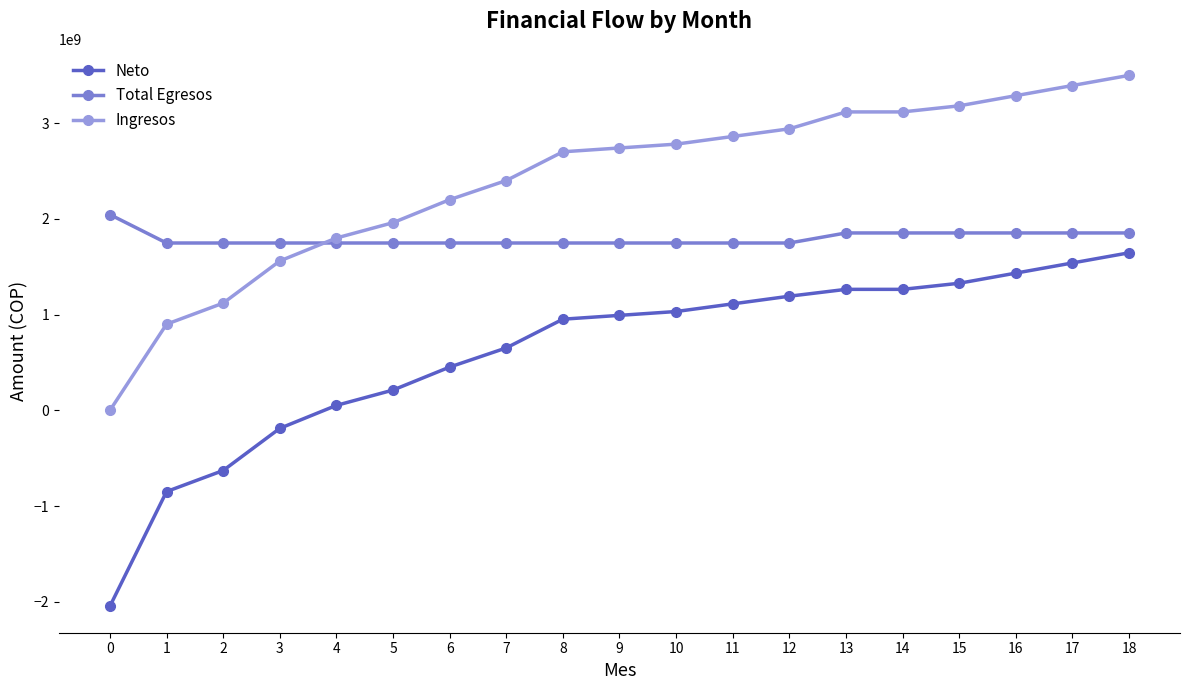

True or false: Total Egresos and Ingresos cross at least once.

True